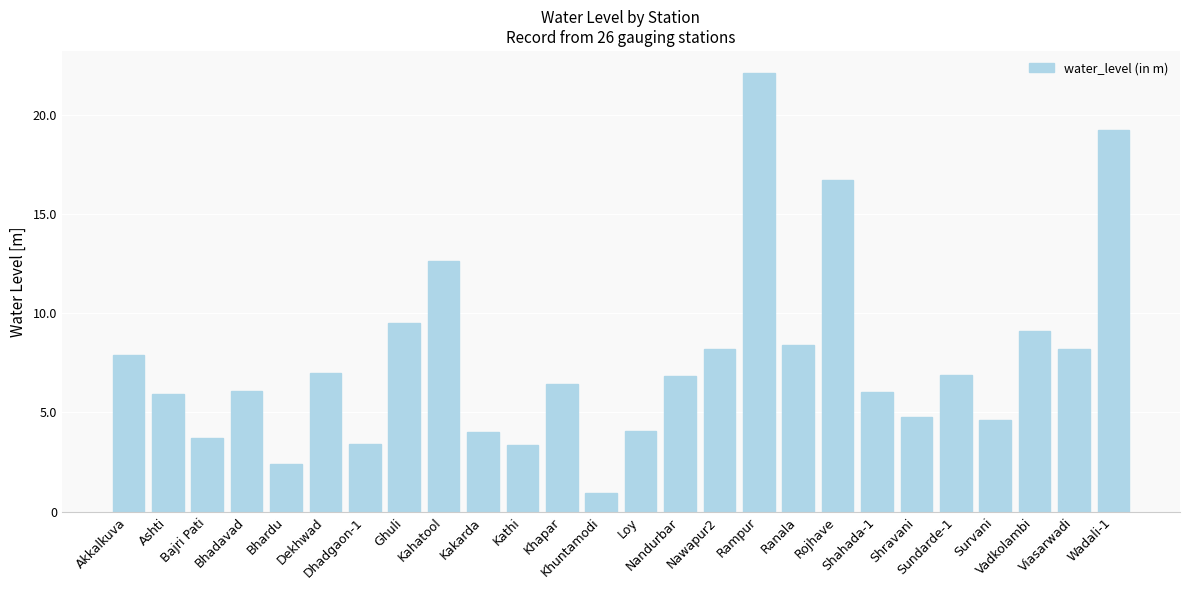

Count the number of categories in the chart.

26